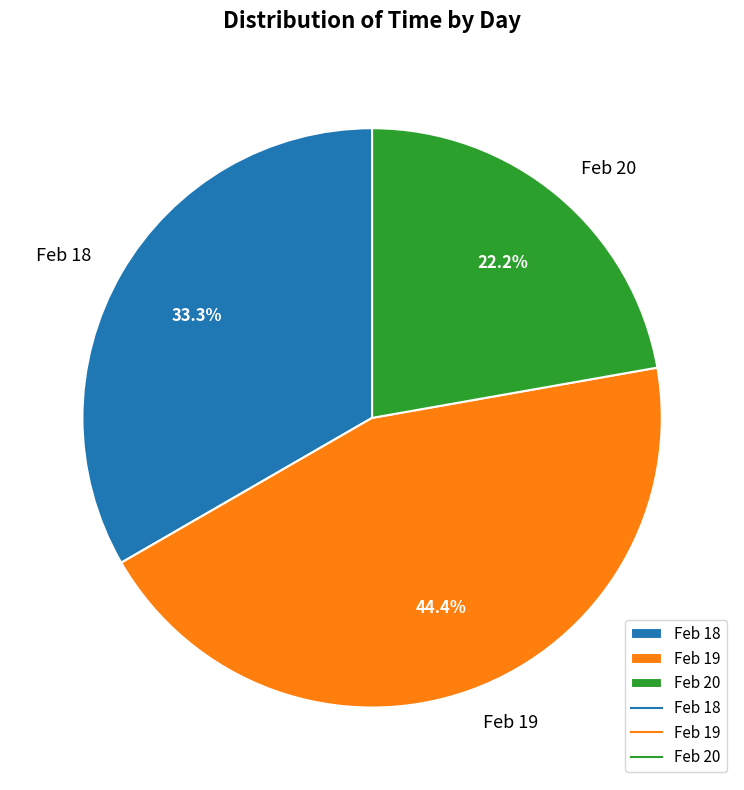

Which category has the smallest portion of the pie?

Feb 20